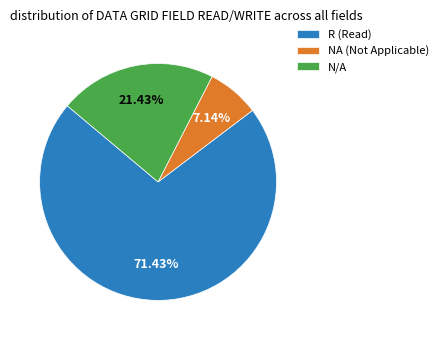

How many segments does this pie chart have?

3